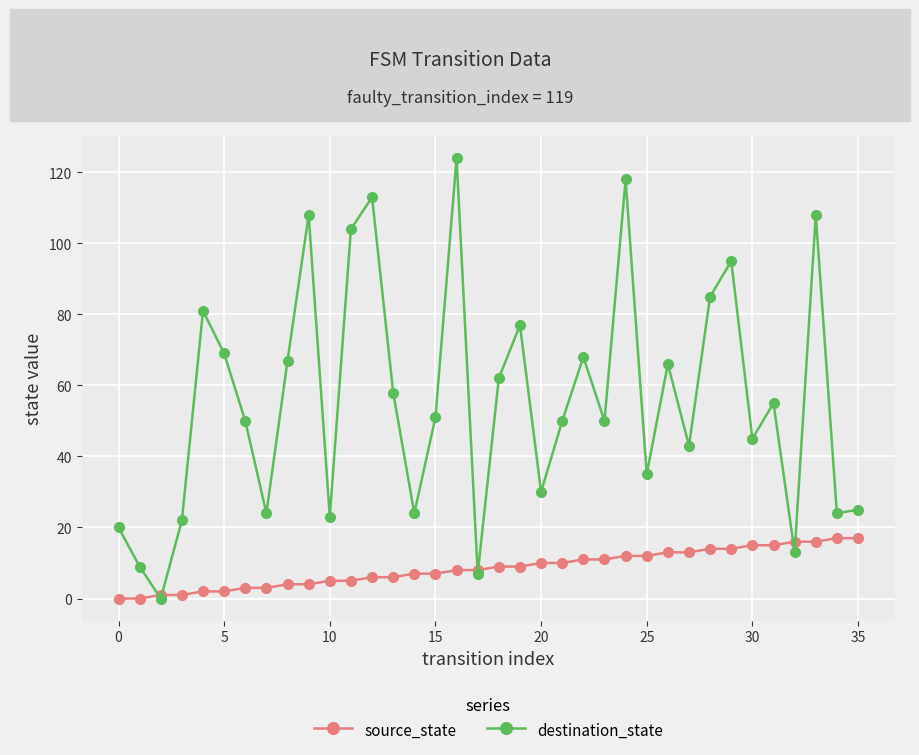

How many lines are shown in the chart?

2